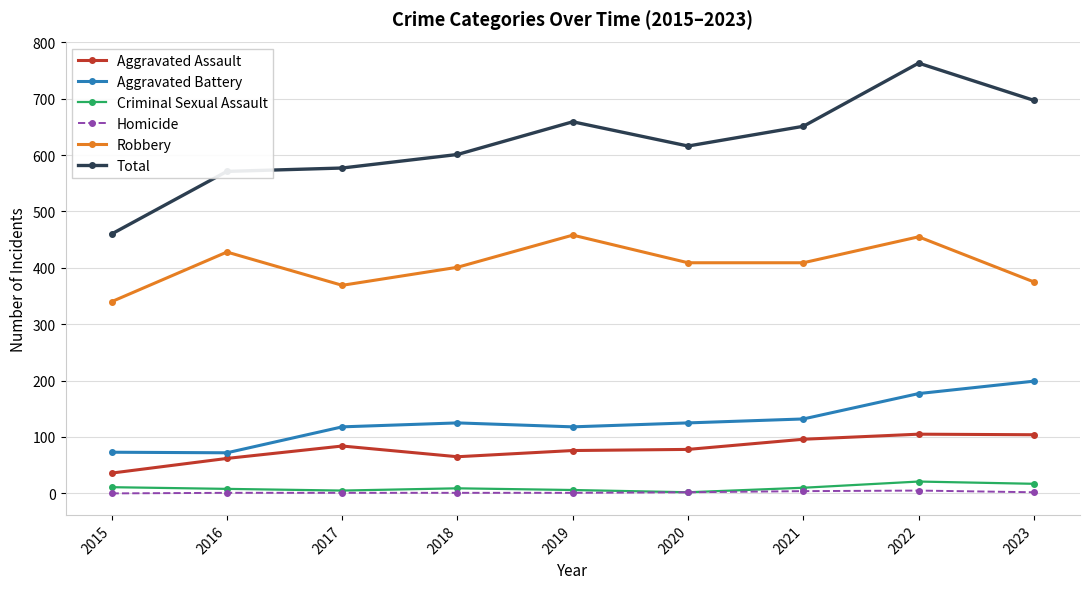

What is the total value across all series at 2021?

1302